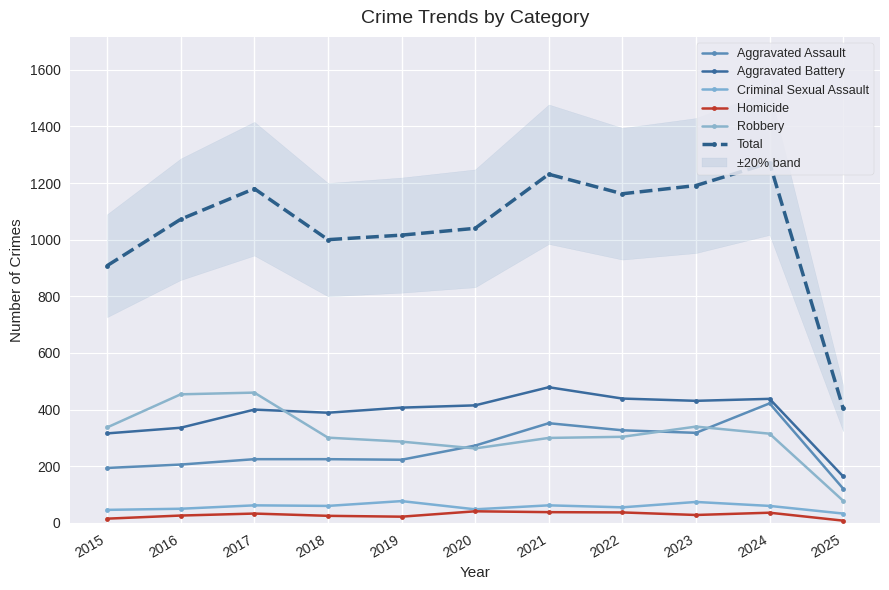

Reading left to right, what are all the values shown in this chart?

Aggravated Assault: 194	206	225	225	223	273	352	327	318	422	121
Aggravated Battery: 316	336	400	389	407	415	479	439	431	438	164
Criminal Sexual Assault: 46	50	62	60	77	48	62	55	74	60	33
Homicide: 15	26	33	25	22	41	38	37	28	36	8
Robbery: 337	454	460	301	287	263	300	304	340	315	78
Total: 908	1072	1180	1000	1016	1040	1231	1162	1191	1271	404